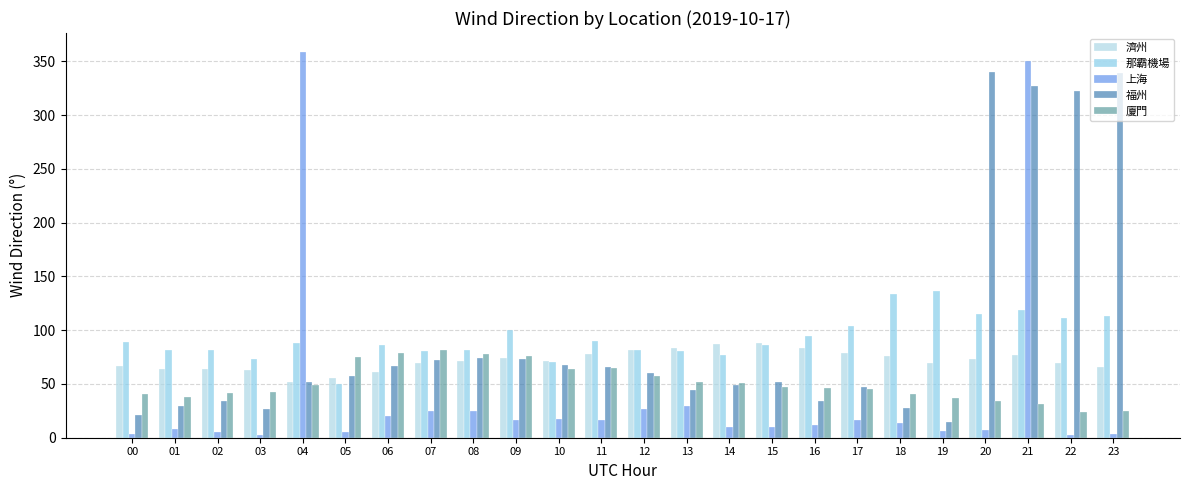

How many bars are there in each group?

5